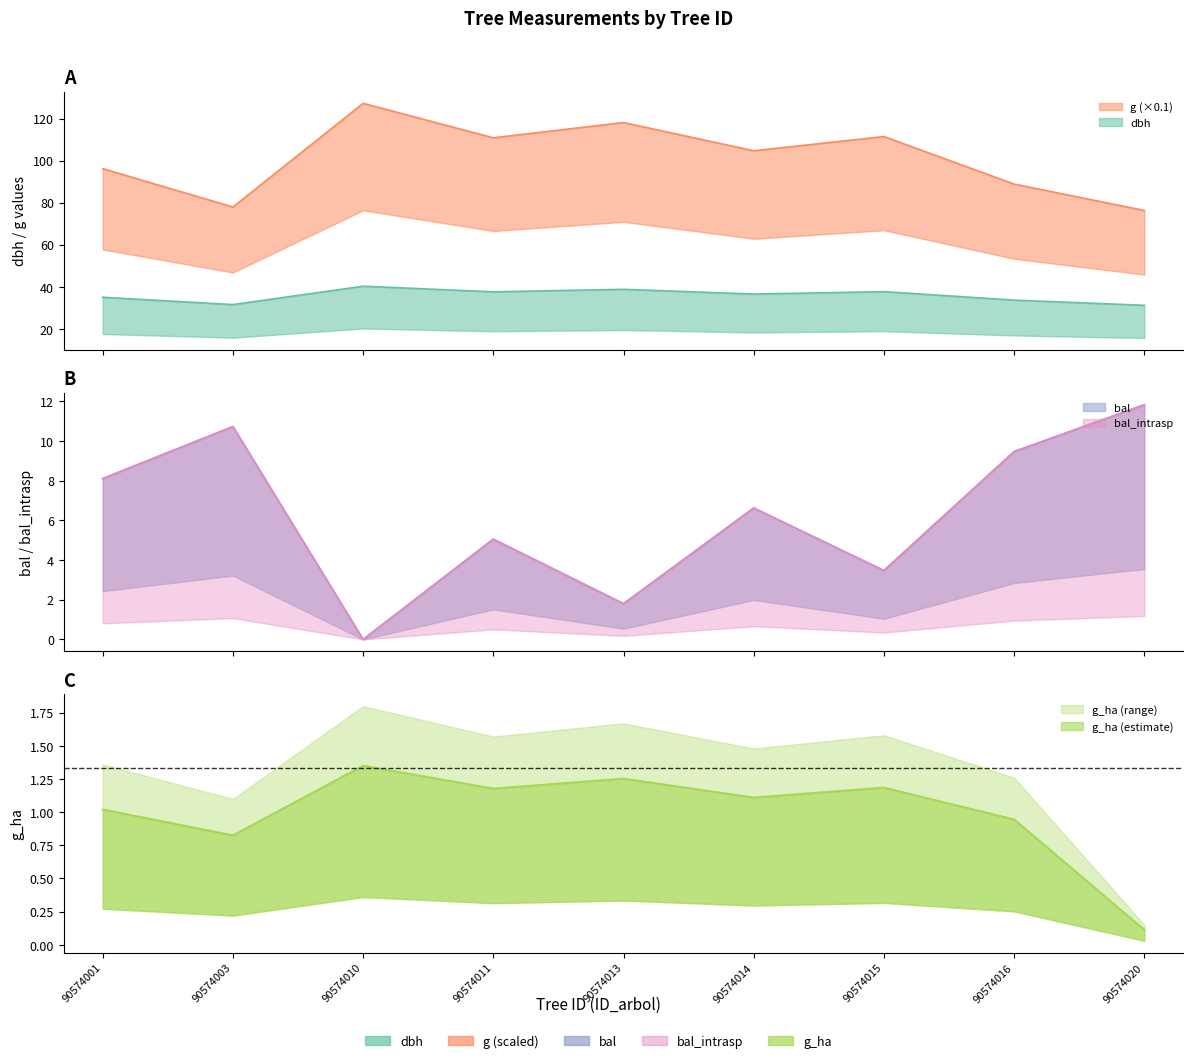

Does the chart display data point markers on the line(s)?

No